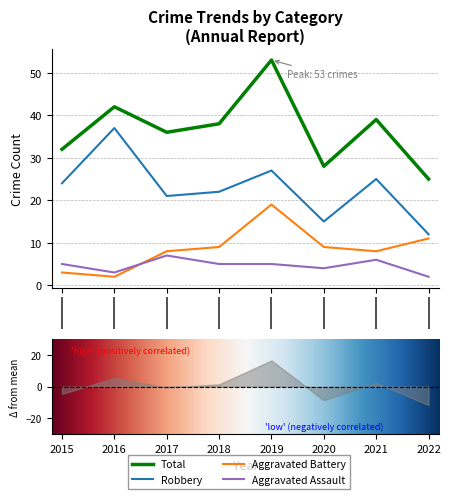

At how many categories does at least one series exceed 43?

1